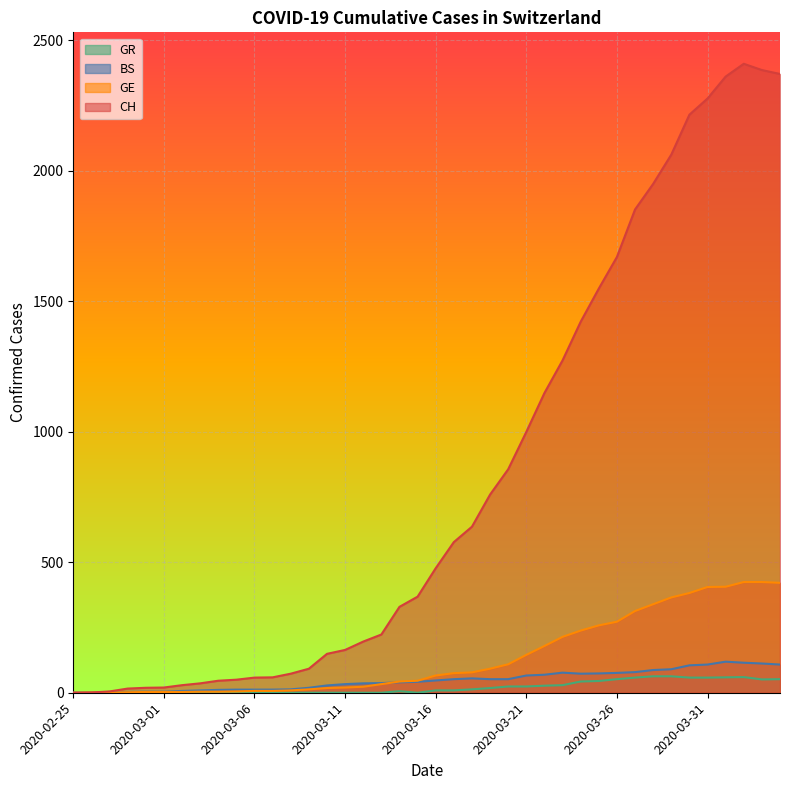

What is the sum of all CH values?

33171